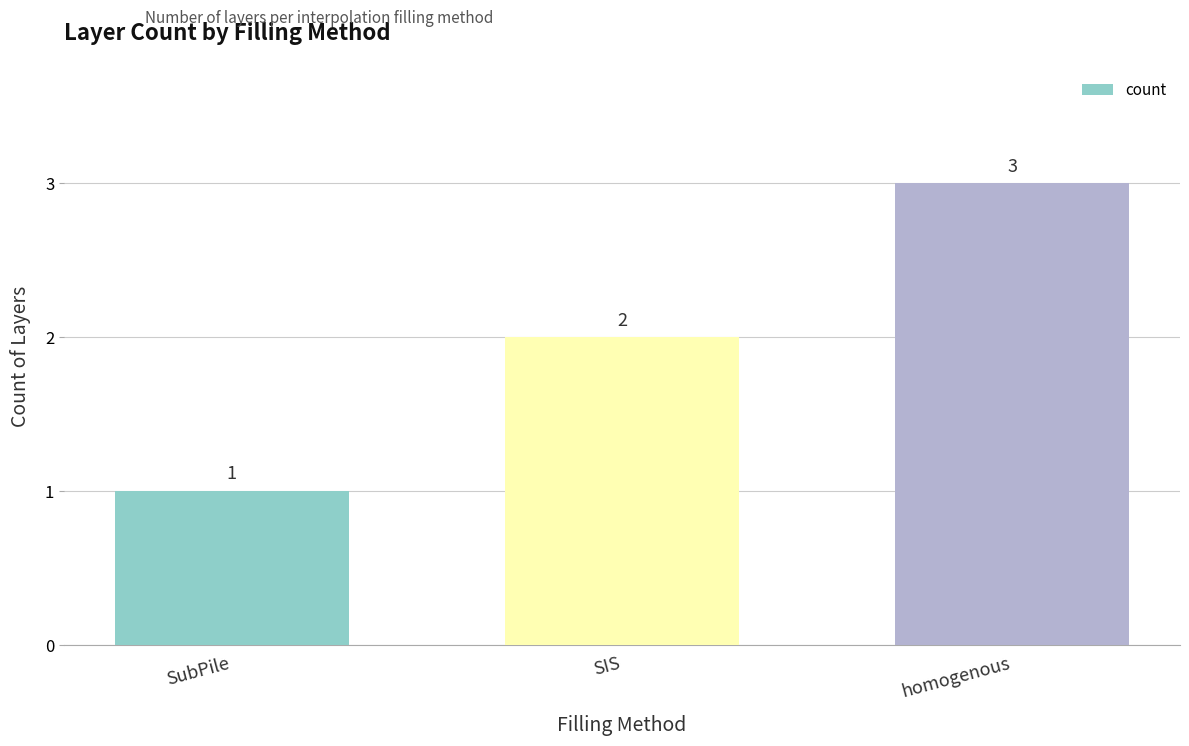

Rank the categories by value from lowest to highest.

SubPile, SIS, homogenous